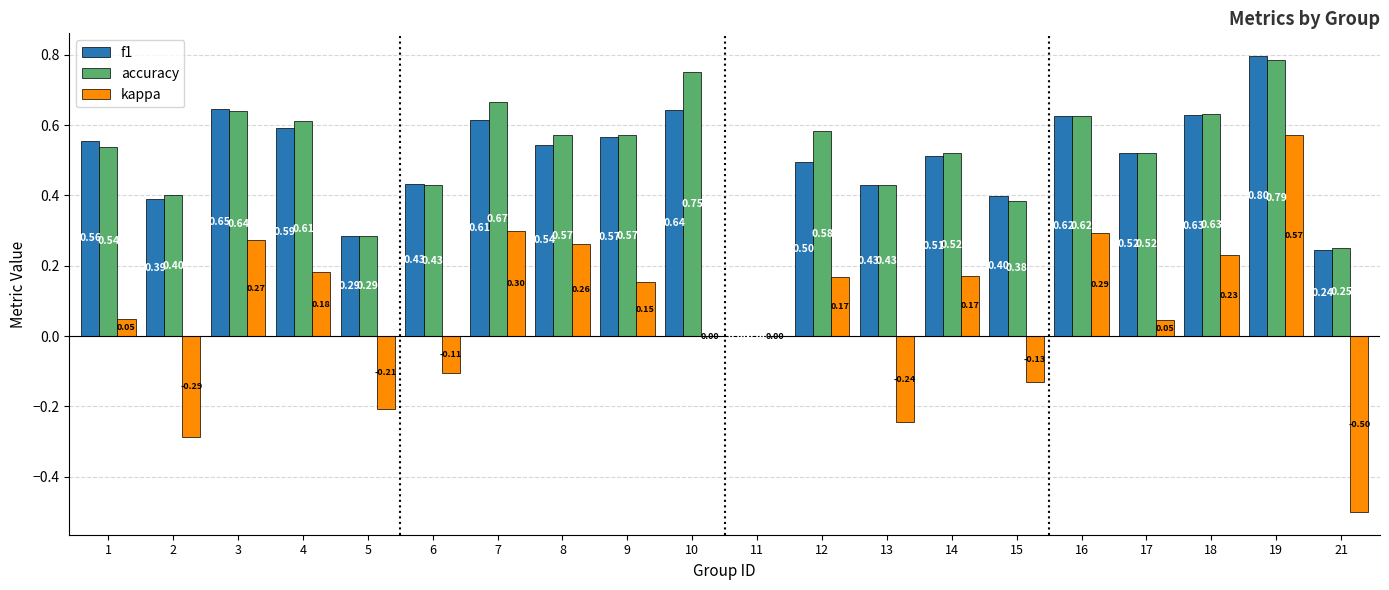

How many groups of bars are there?

20